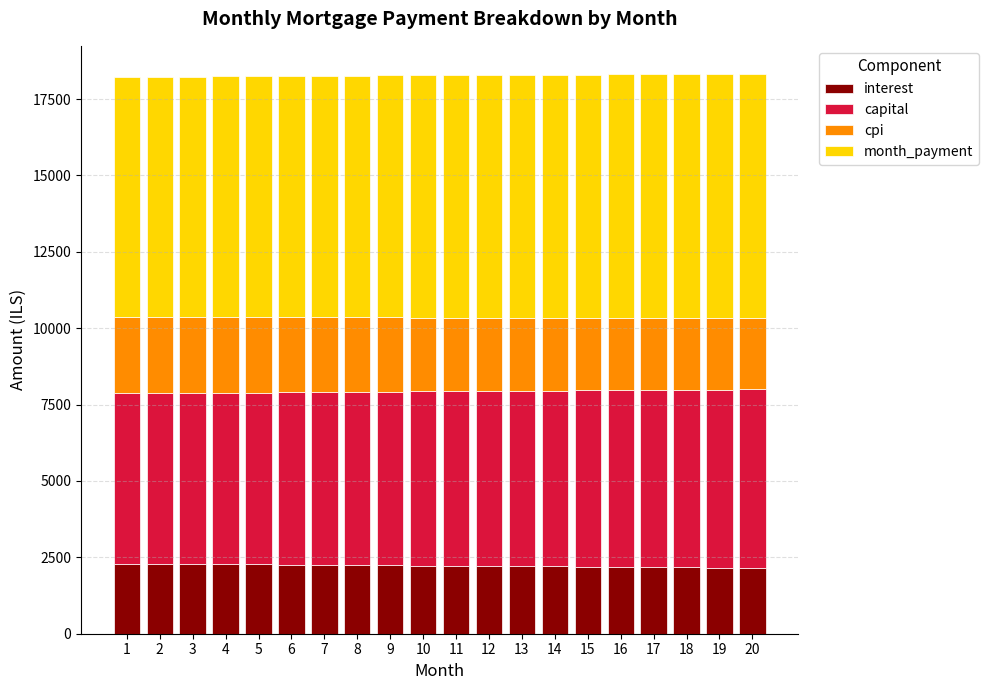

What is the lowest value of the interest series?

2154.7